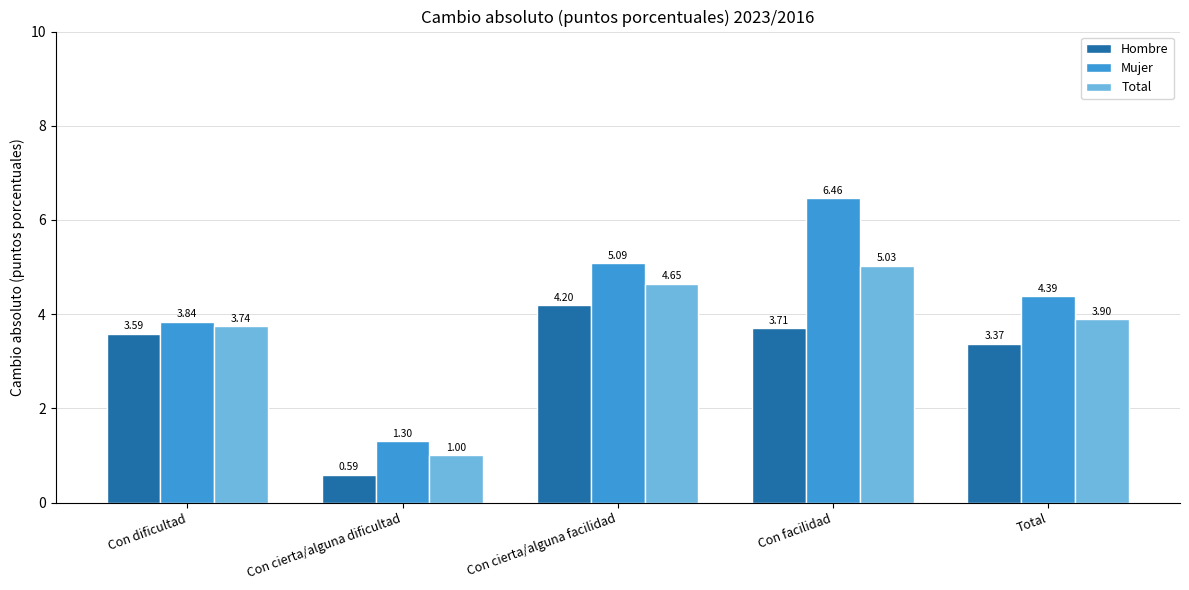

Which series changed the most between Con cierta/alguna dificultad and Total?

Mujer